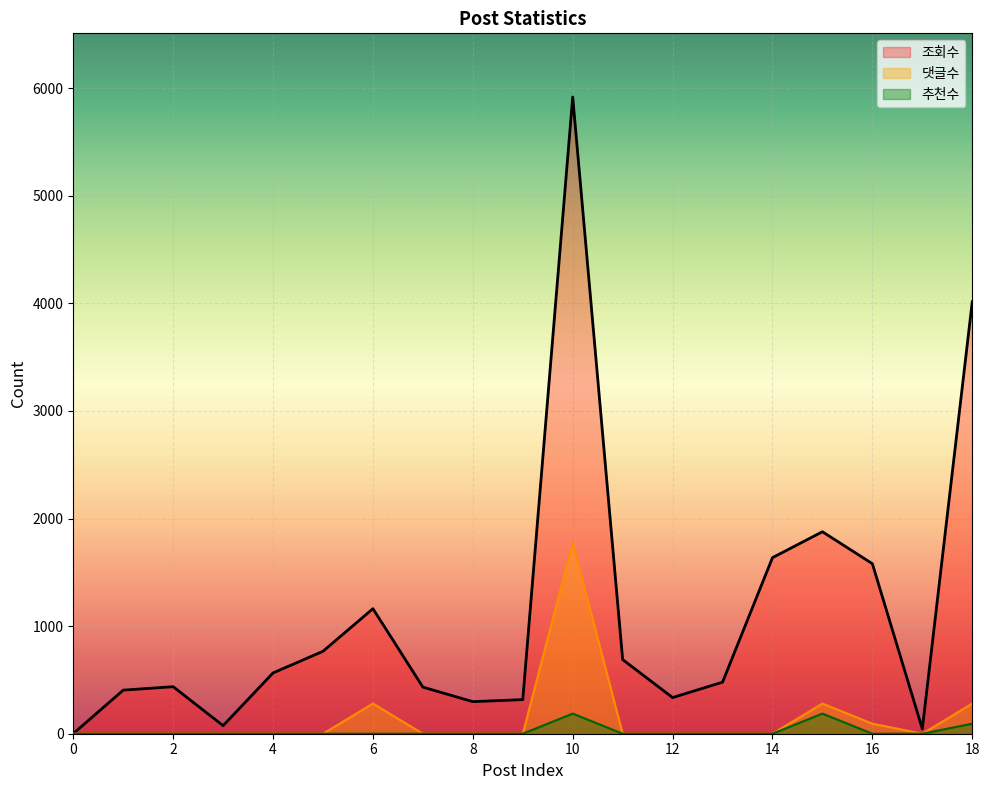

True or false: 조회수 and 추천수 cross at least once.

False